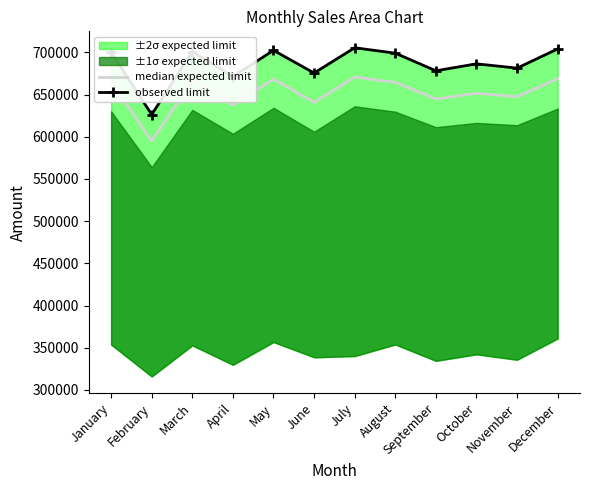

Reading right to left, extract all data points from this chart.

median expected limit: December=668823.5	November=647595.0	October=651485.0	September=644834.5	August=664463.5	July=670864.0	June=640798.5	May=668422.5	April=637507.5	March=666456.5	February=595192.5	January=665133.5
observed limit: December=704186.0	November=681421.0	October=686497.0	September=678248.0	August=699151.0	July=705540.0	June=675589.0	May=702475.0	April=671405.0	March=701050.0	February=626396.0	January=700041.0